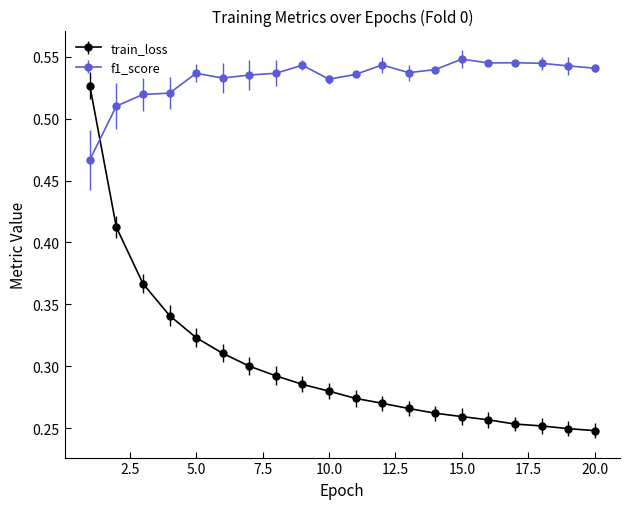

Rank the series by their average value, from lowest to highest.

train_loss, f1_score